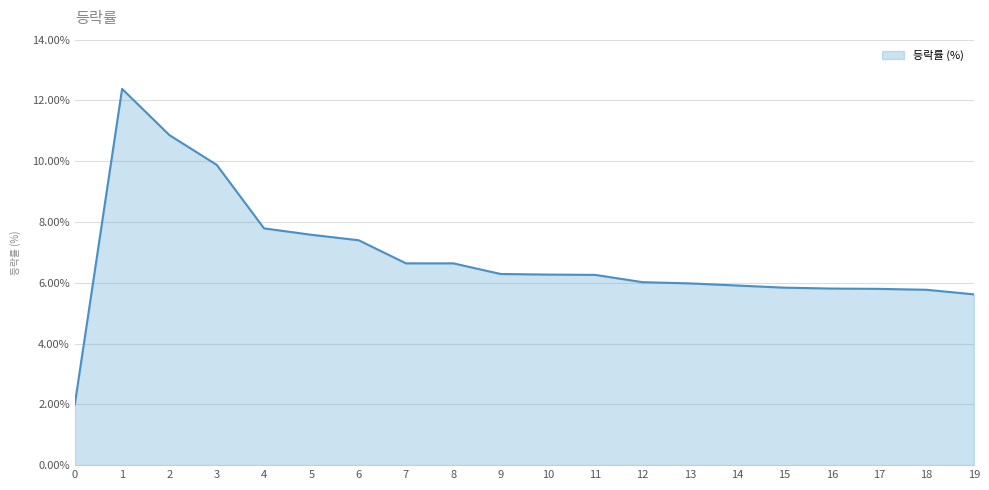

Which has a higher value, 9 or 15?

9